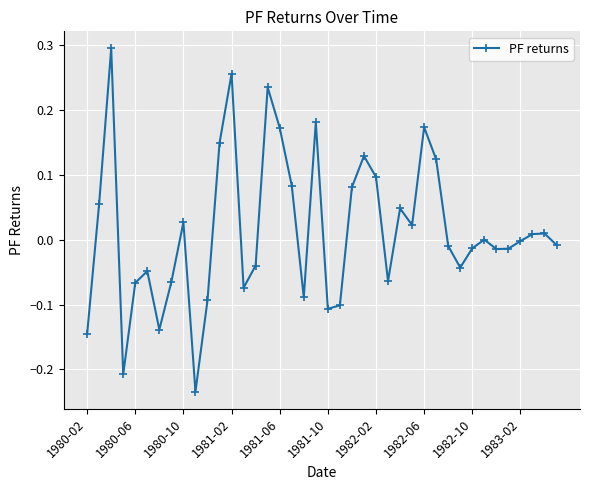

What is the sum of all values?

0.6